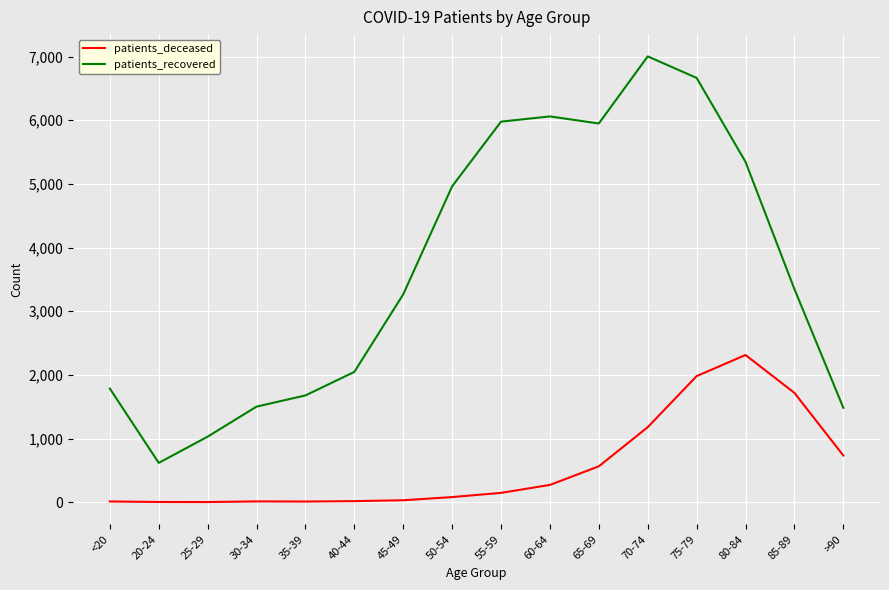

What is the difference between the maximum and minimum values in the patients_recovered series?

6386